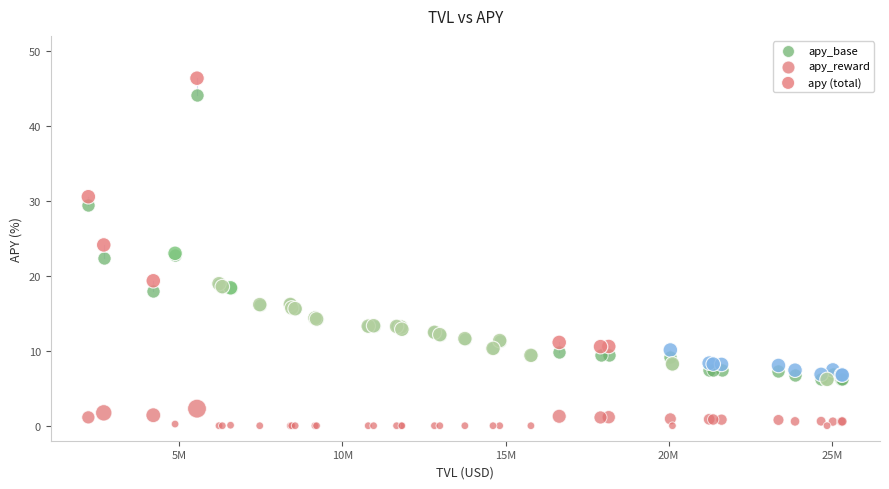

In the apy_base series, what Y value is closest to 25?

22.8